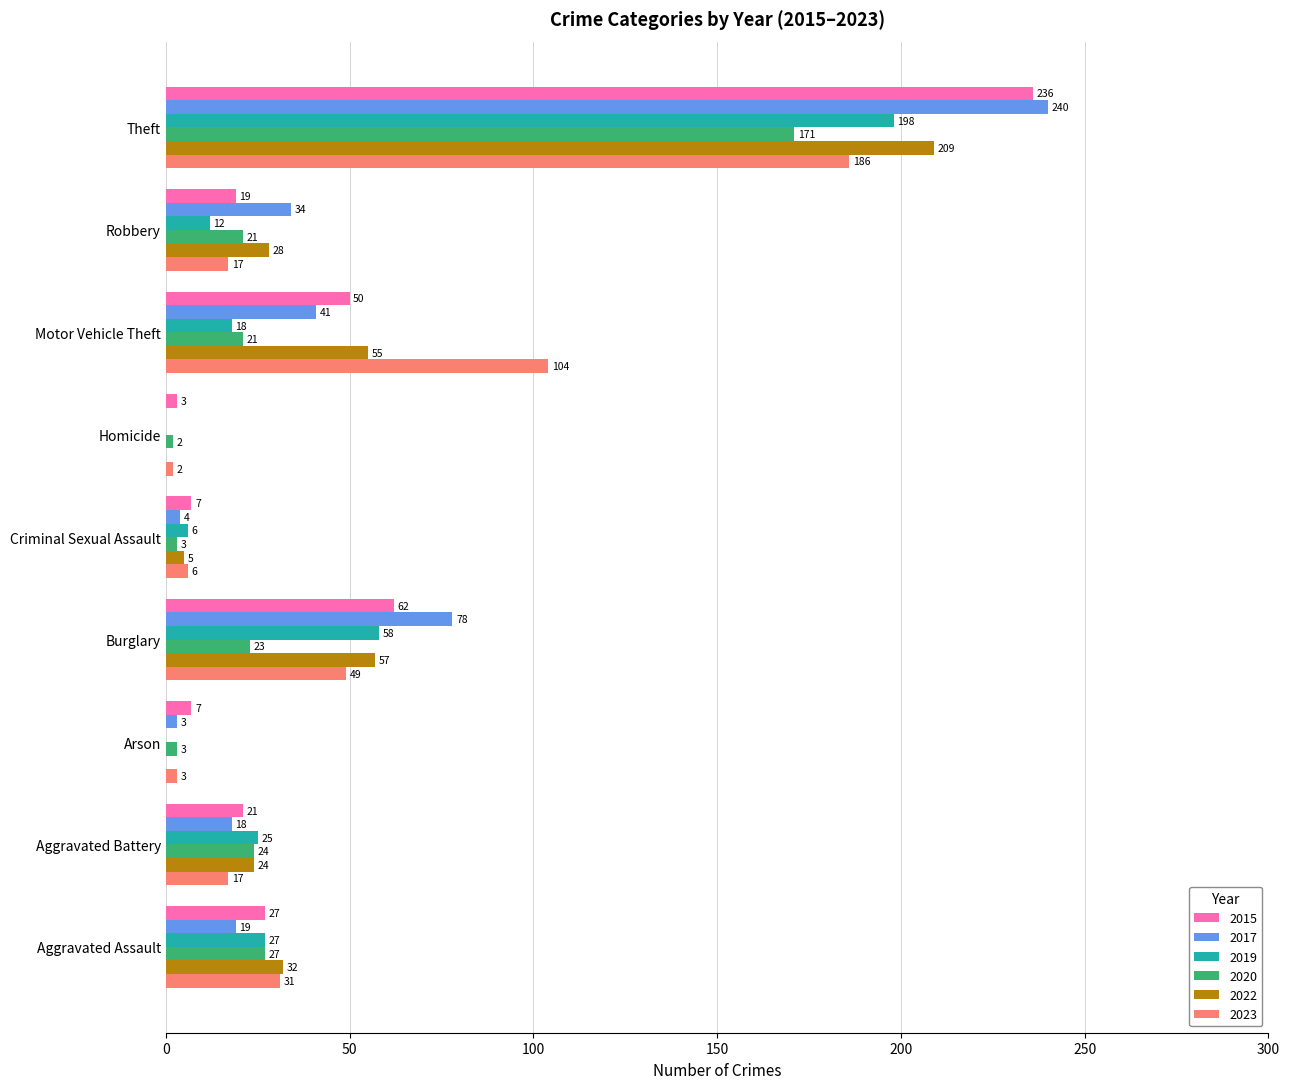

What is the highest value of the 2023 series?

186